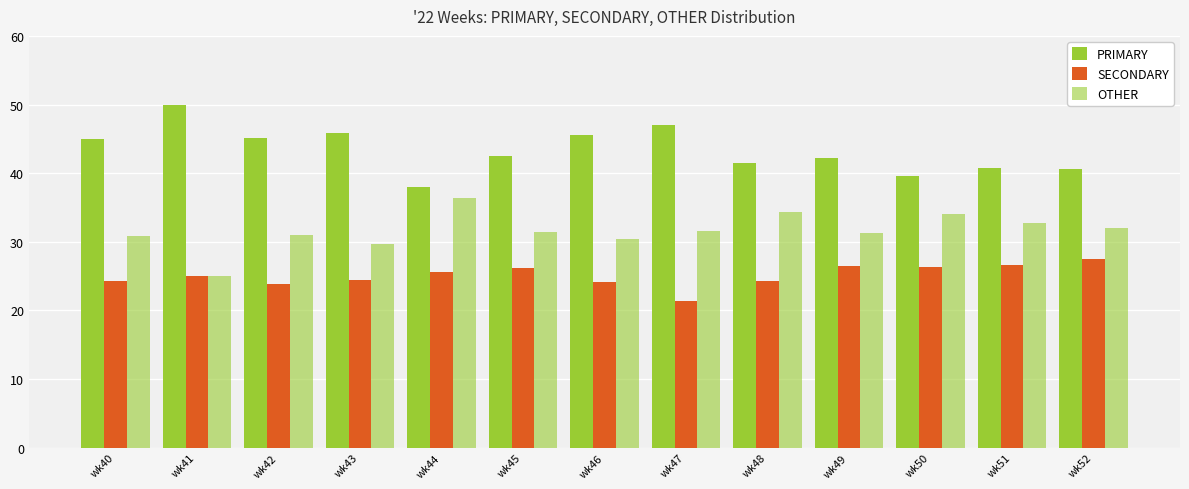

What is the difference between the second highest and second lowest values in the OTHER series?

4.7